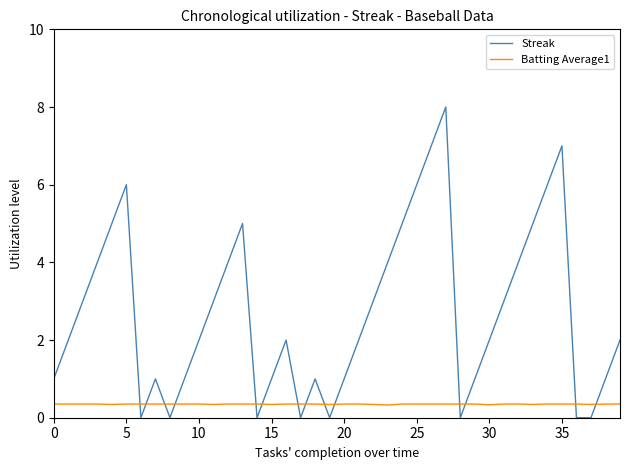

Which series has the largest total across all categories?

Streak